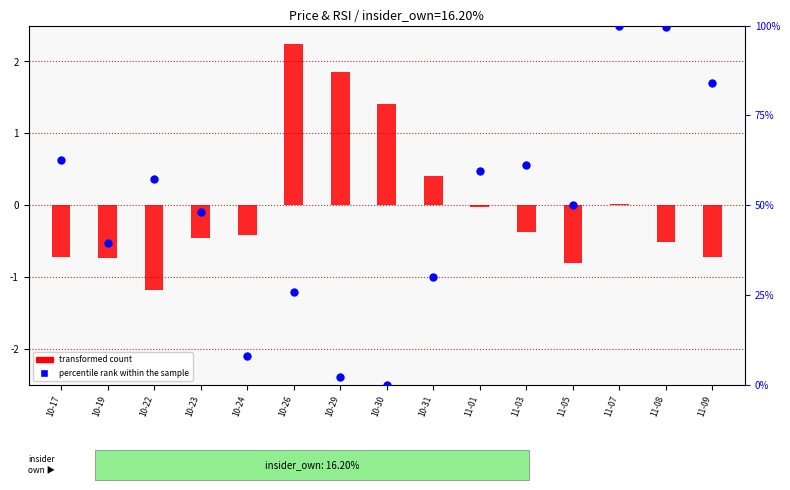

Which series contains the lowest Y value?

transformed count